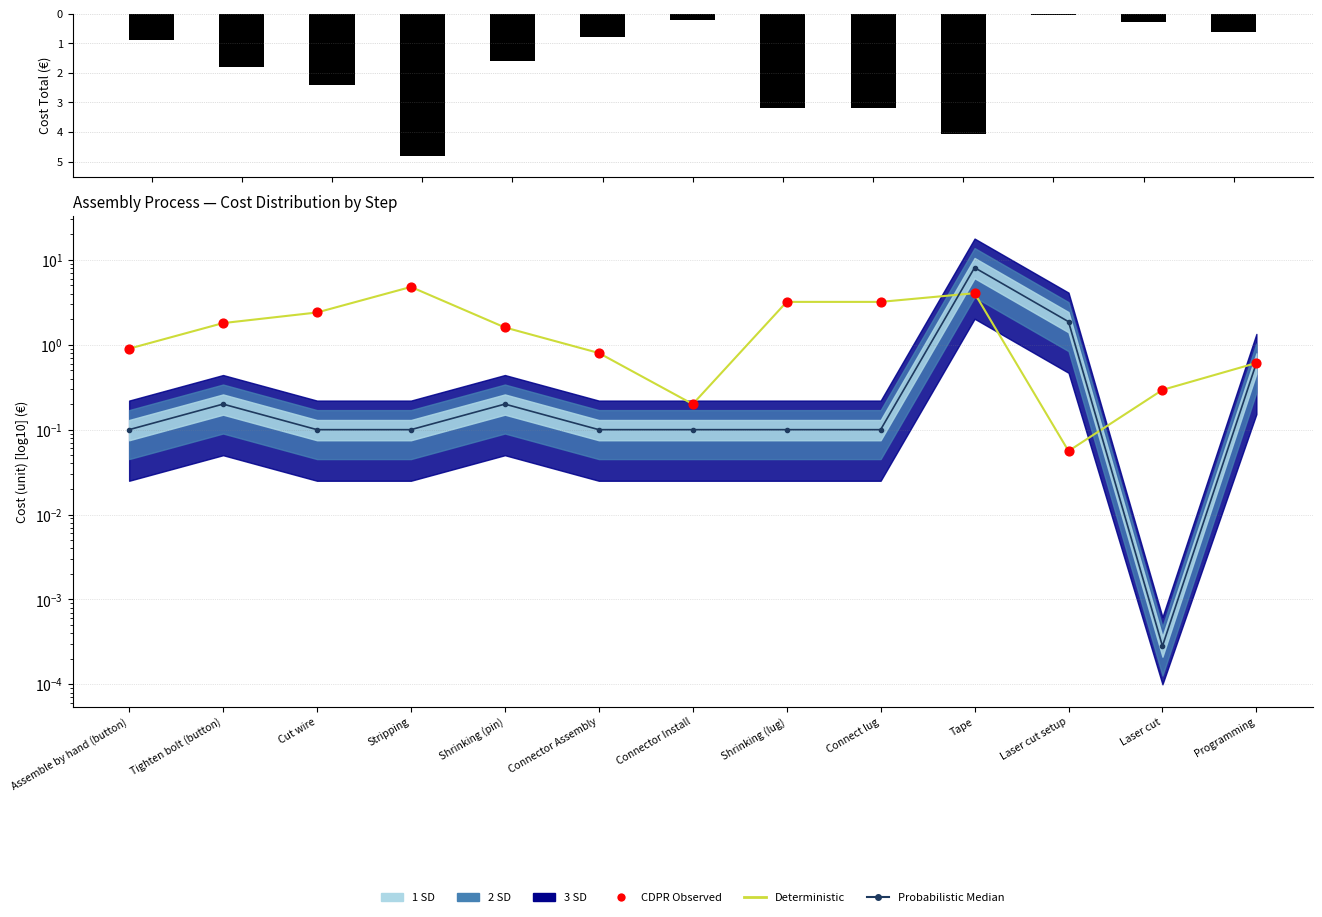

Which series contains the lowest Y value?

Probabilistic Median